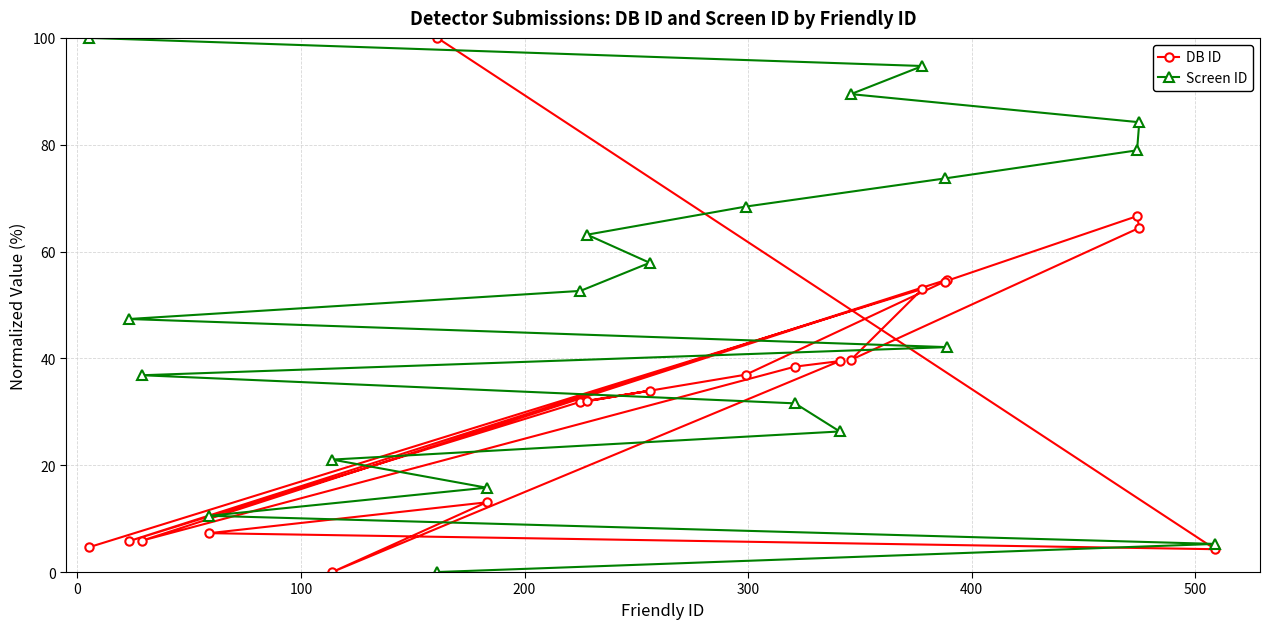

Rank the series by their average value, from highest to lowest.

Screen ID, DB ID